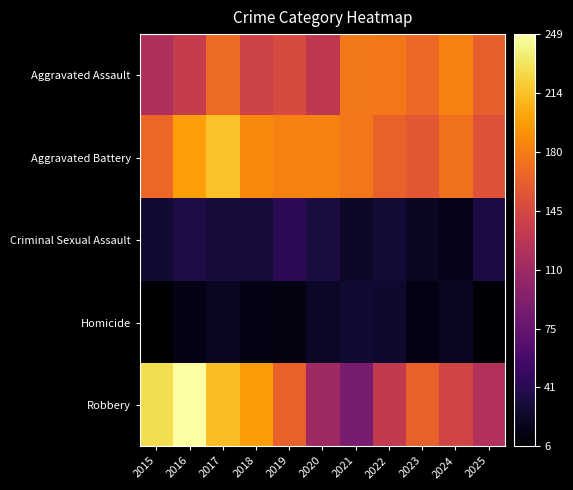

Rank the series by their maximum value, from lowest to highest.

Homicide, Criminal Sexual Assault, Aggravated Assault, Aggravated Battery, Robbery